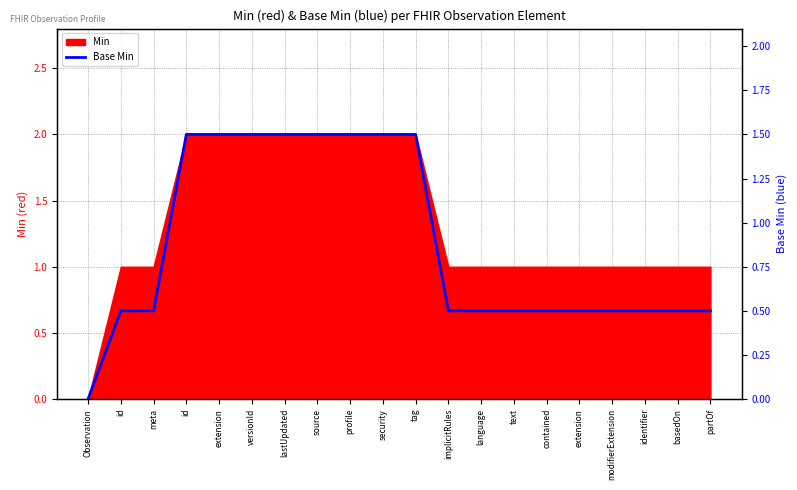

True or false: the data shows 0.5 at modifierExtension.

True